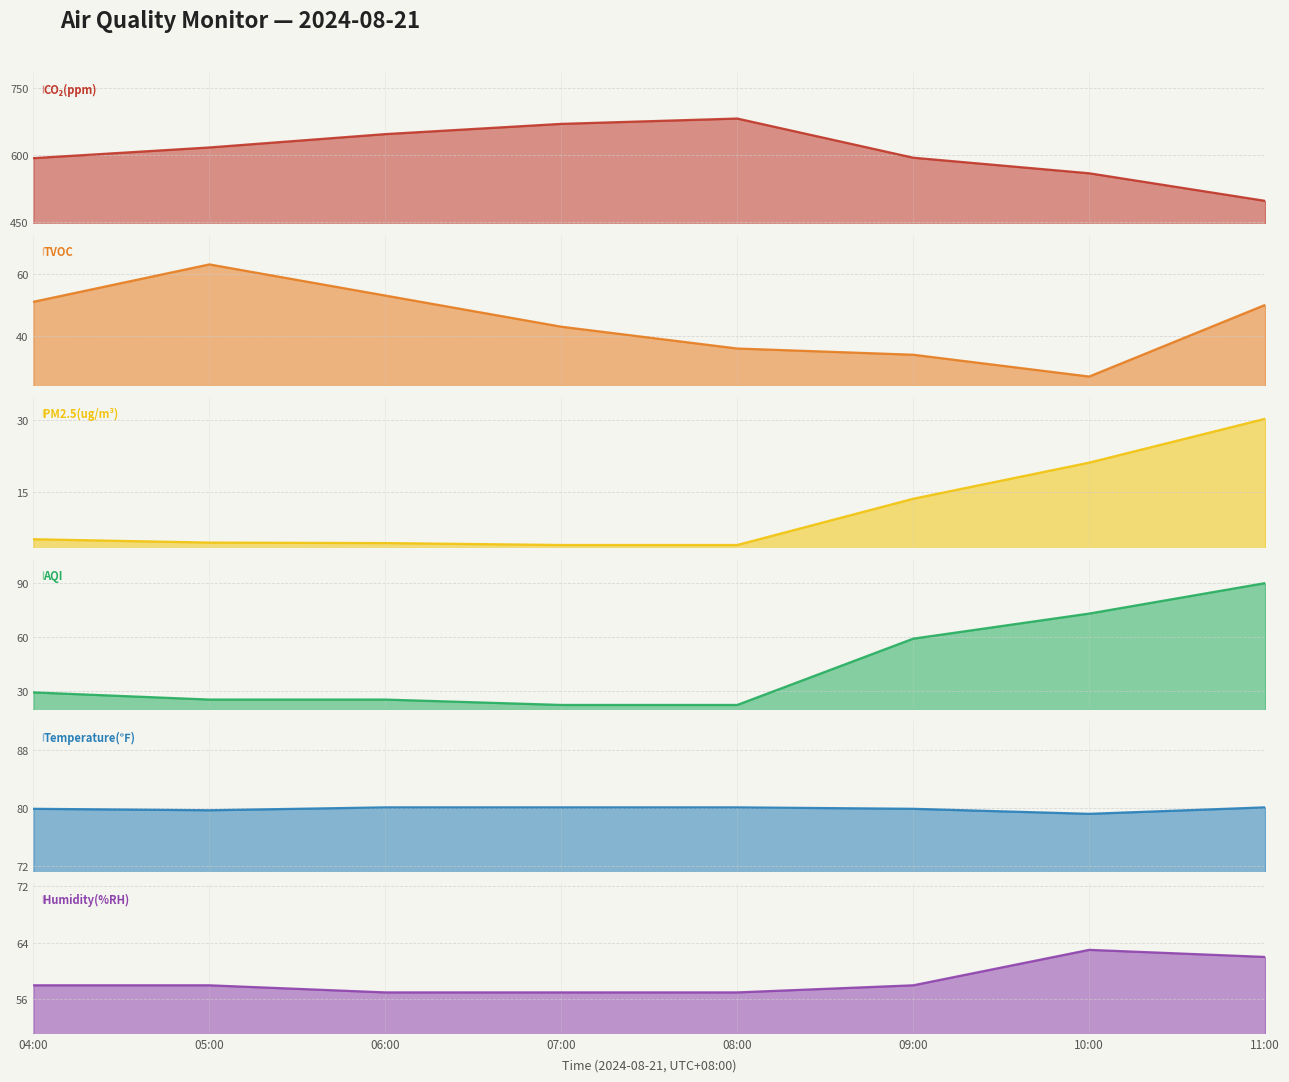

True or false: Humidity(%RH) has a value of 110 at 11:00.

False